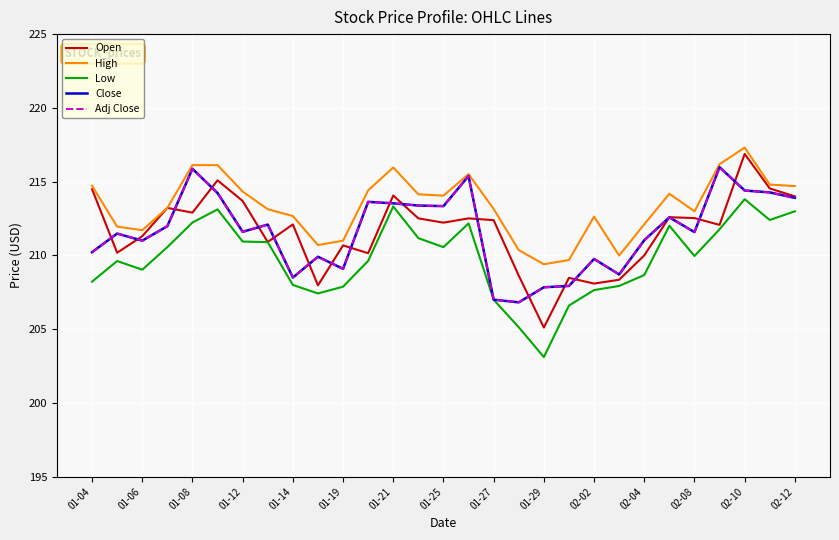

Reading right to left, what are all the values shown in this chart?

Open: 214.0	214.5	216.9	212.1	212.5	212.6	210.0	208.3	208.1	208.5	205.1	208.6	212.4	212.5	212.2	212.5	214.1	210.2	210.7	208.0	212.1	210.9	213.7	215.1	212.9	213.2	211.3	210.2	214.5
High: 214.7	214.8	217.3	216.2	213.0	214.2	212.1	210.0	212.6	209.7	209.4	210.4	213.2	215.5	214.1	214.1	216.0	214.4	211.0	210.7	212.7	213.1	214.3	216.1	216.1	213.2	211.7	211.9	214.7
Low: 213.0	212.4	213.8	211.8	210.0	212.0	208.7	207.9	207.7	206.6	203.1	205.1	207.0	212.2	210.6	211.2	213.3	209.6	207.9	207.4	208.0	210.9	210.9	213.1	212.2	210.6	209.0	209.6	208.2
Close: 213.9	214.3	214.4	216.0	211.6	212.6	211.0	208.7	209.8	207.9	207.8	206.8	207.0	215.4	213.3	213.4	213.5	213.6	209.1	209.9	208.5	212.1	211.6	214.2	215.9	212.0	211.0	211.5	210.2
Adj Close: 213.9	214.3	214.4	216.0	211.6	212.6	211.0	208.7	209.8	207.9	207.8	206.8	207.0	215.4	213.3	213.4	213.5	213.6	209.1	209.9	208.5	212.1	211.6	214.2	215.9	212.0	211.0	211.5	210.2